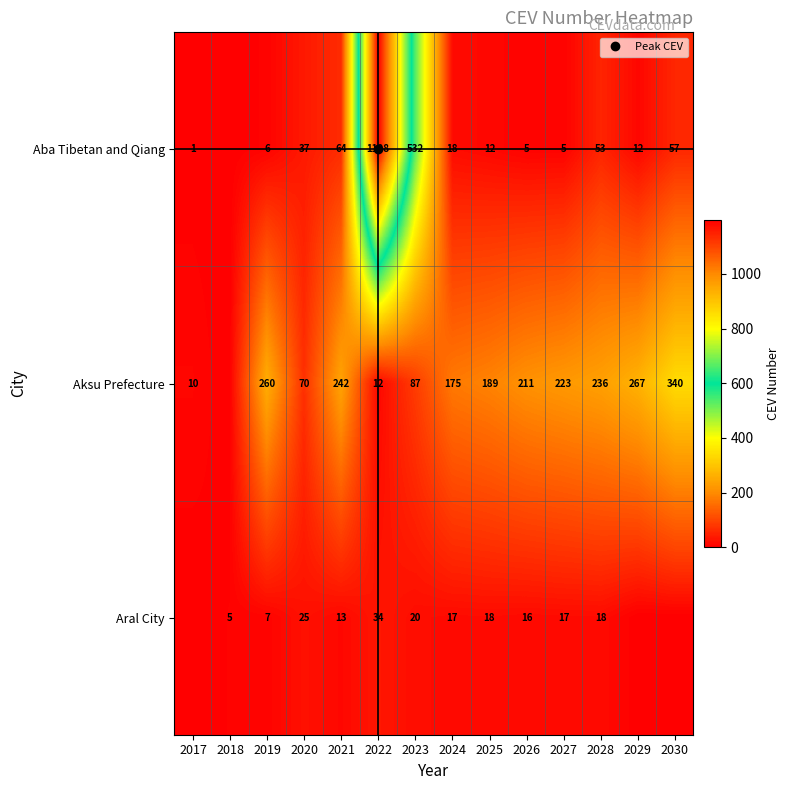

Between 2018 and 2020, which series saw the biggest shift?

Aksu Prefecture